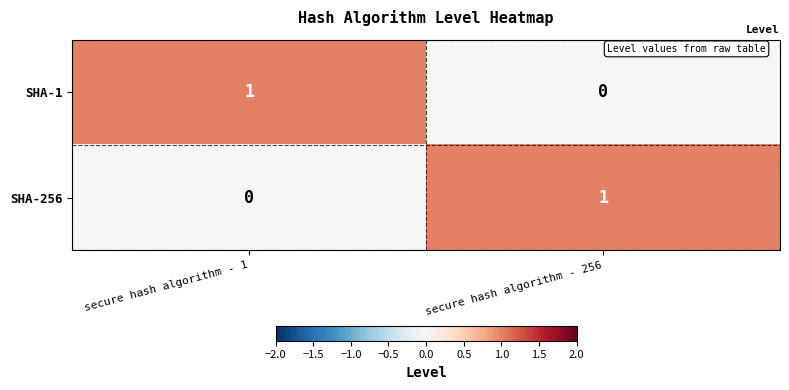

Which category has the highest value in the SHA-1 series?

secure hash algorithm - 1